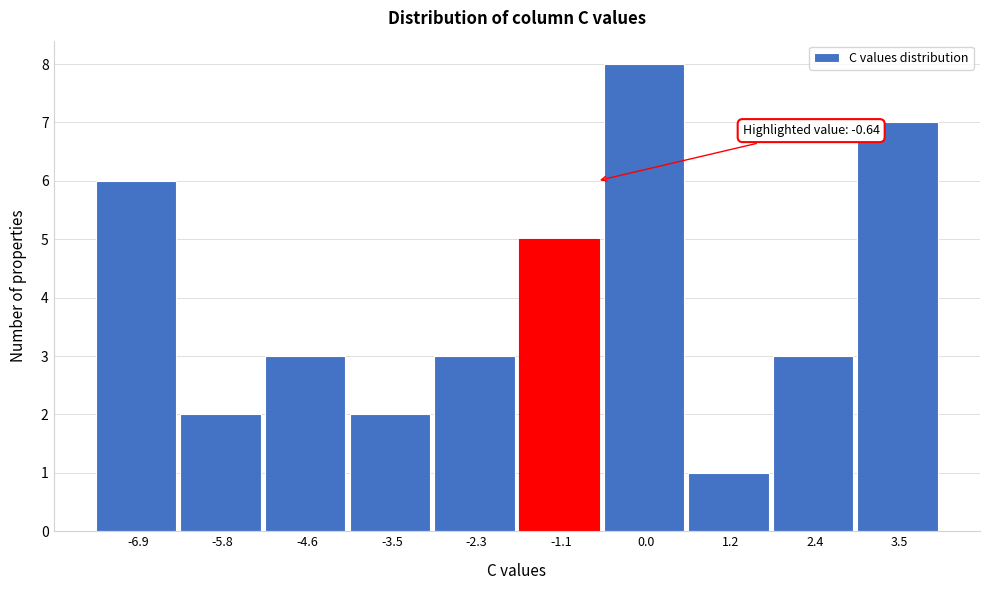

Over which range of the x-axis is the bar tallest?

-0.6 to 0.6